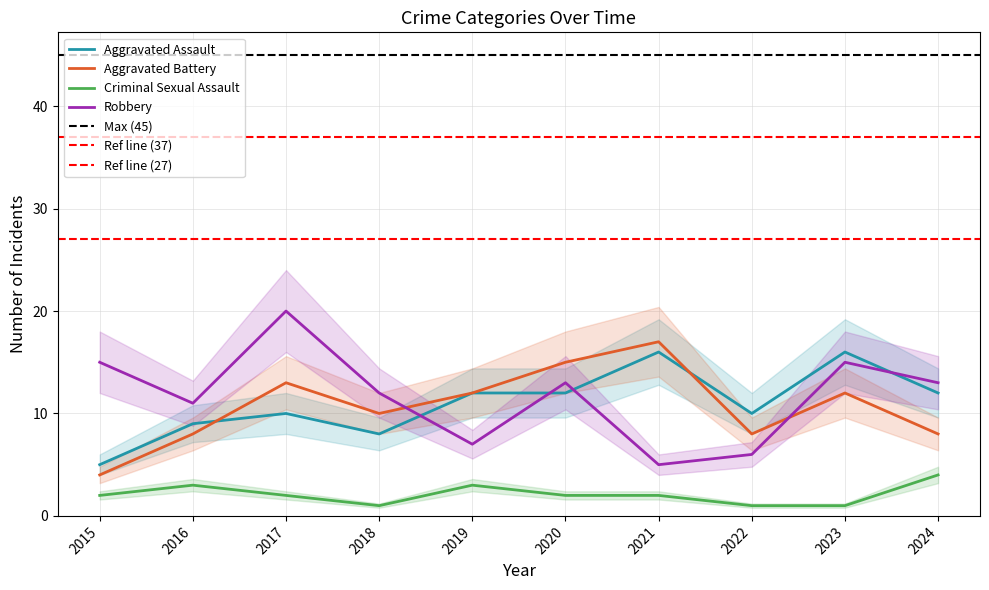

What is the difference between the Robbery values at 2020 and 2019?

6